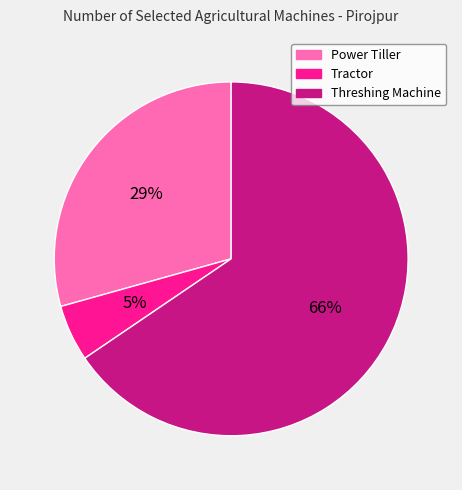

To the nearest percent, what is the average slice percentage?

33%